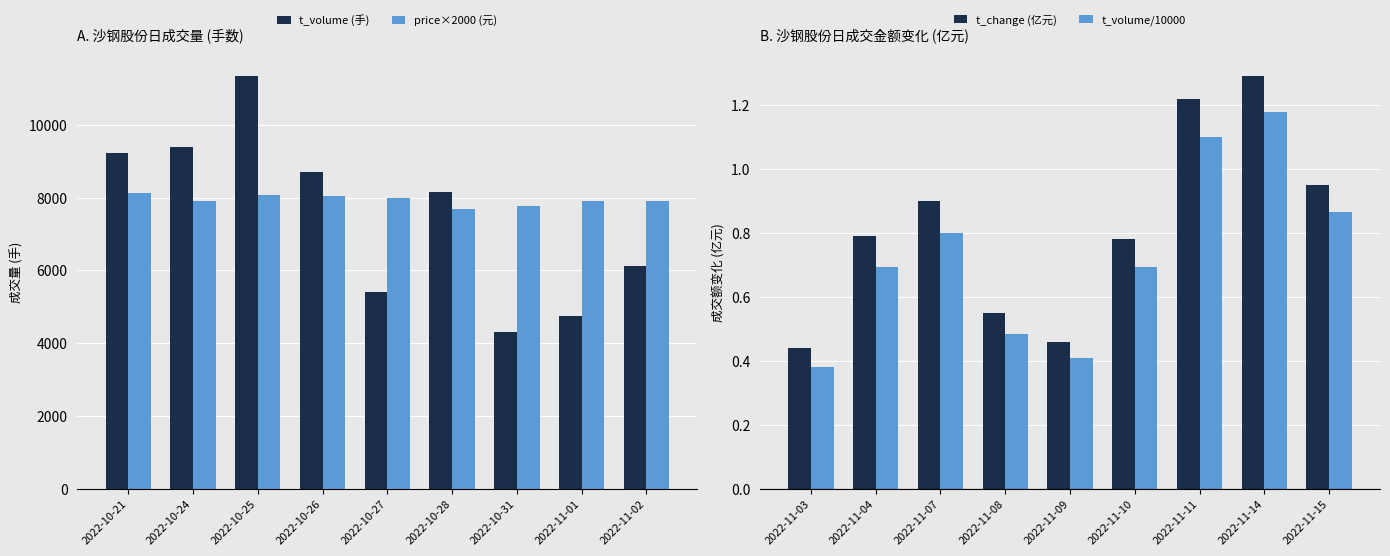

The value of t_volume (手) at 2022-10-21 is 4444.9. True or false?

False